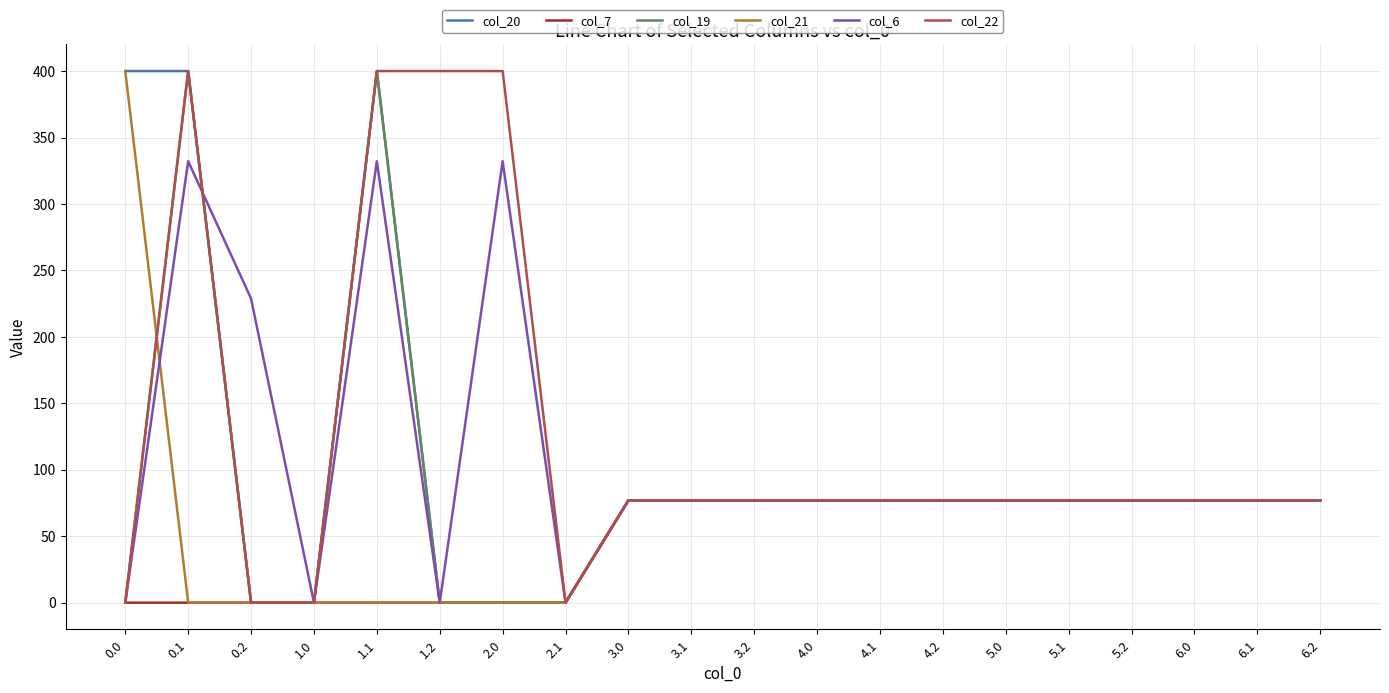

What are all the series names shown in the legend?

col_20, col_7, col_19, col_21, col_6, col_22